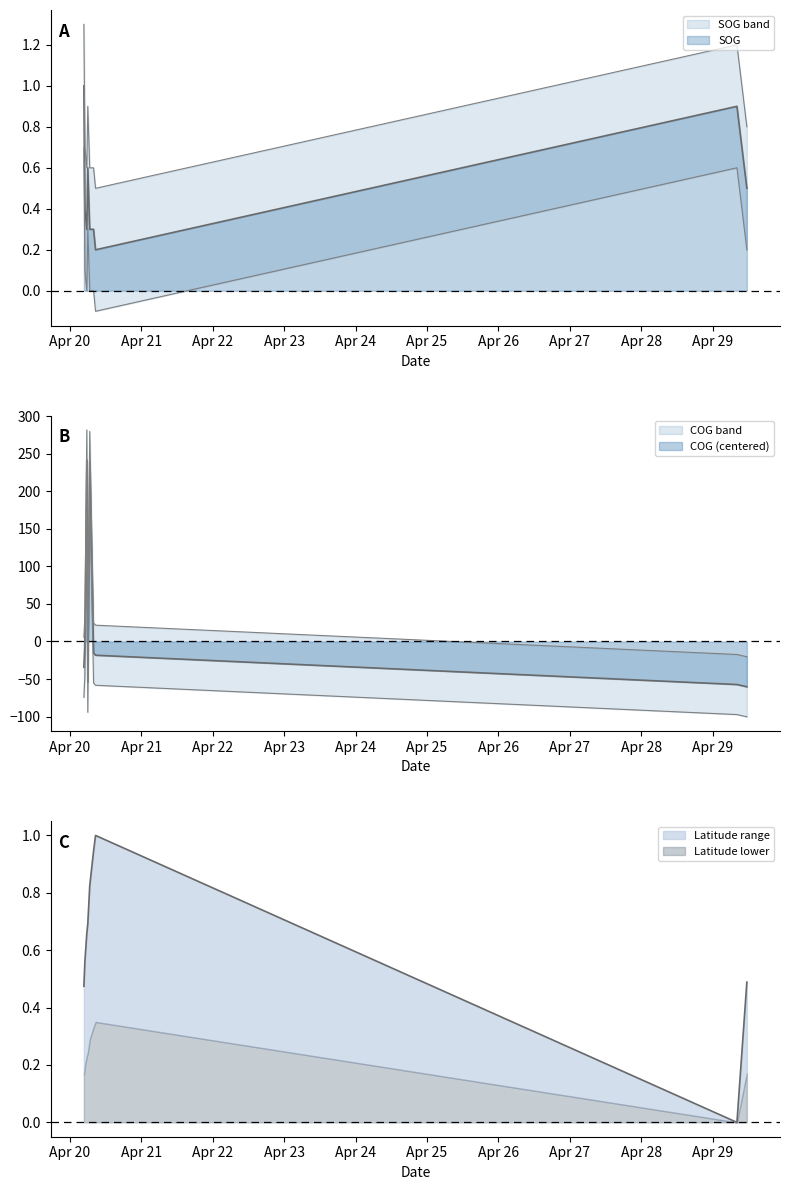

Between 2024-04-29 11:28:54 and 2024-04-20 07:56:20, which is larger?

2024-04-29 11:28:54